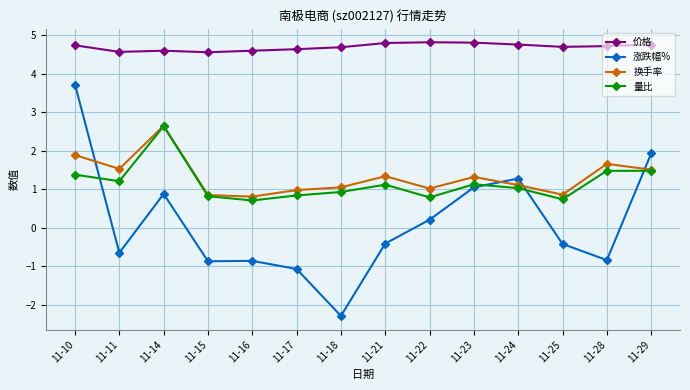

How many data points does each series have?

14